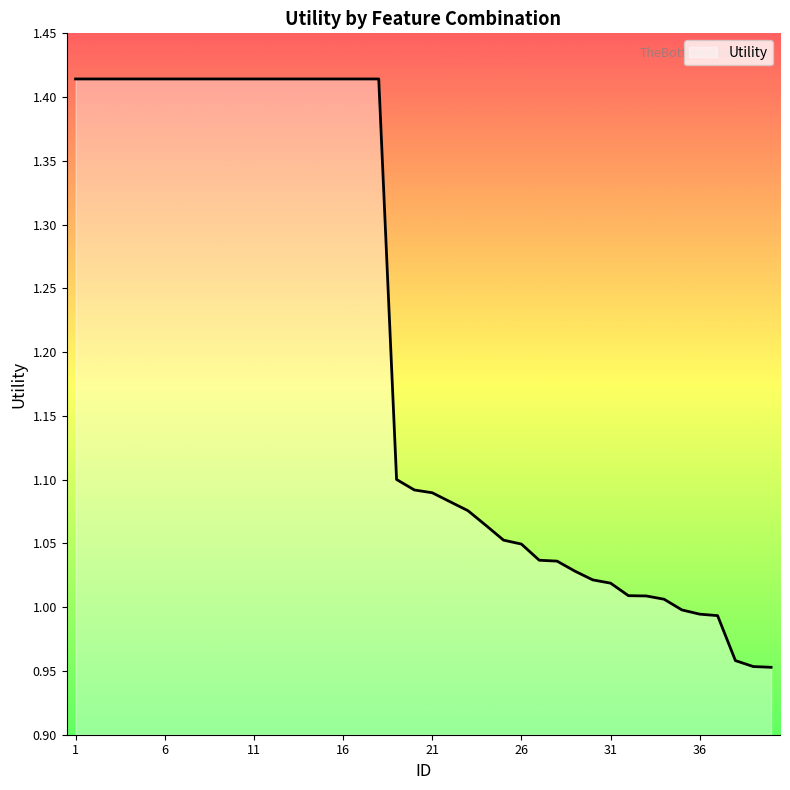

List the labels in order of value, smallest first.

40, 39, 38, 37, 36, 35, 34, 33, 32, 31, 30, 29, 28, 27, 26, 25, 24, 23, 22, 21, 20, 19, 1, 2, 3, 4, 5, 6, 7, 8, 9, 10, 11, 12, 13, 14, 15, 16, 17, 18